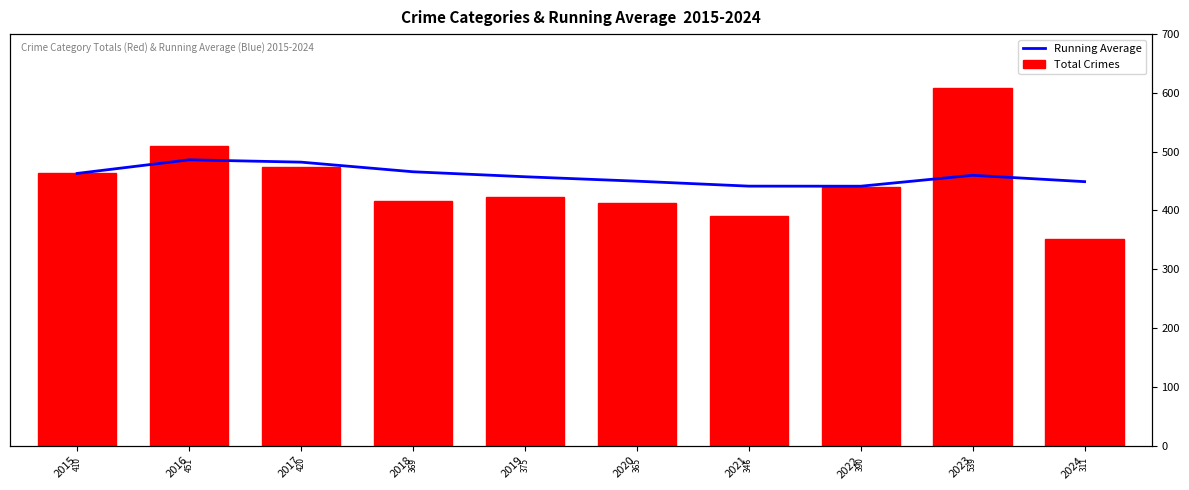

What is the difference between the maximum and second lowest values in the Total Crimes series?

193.0